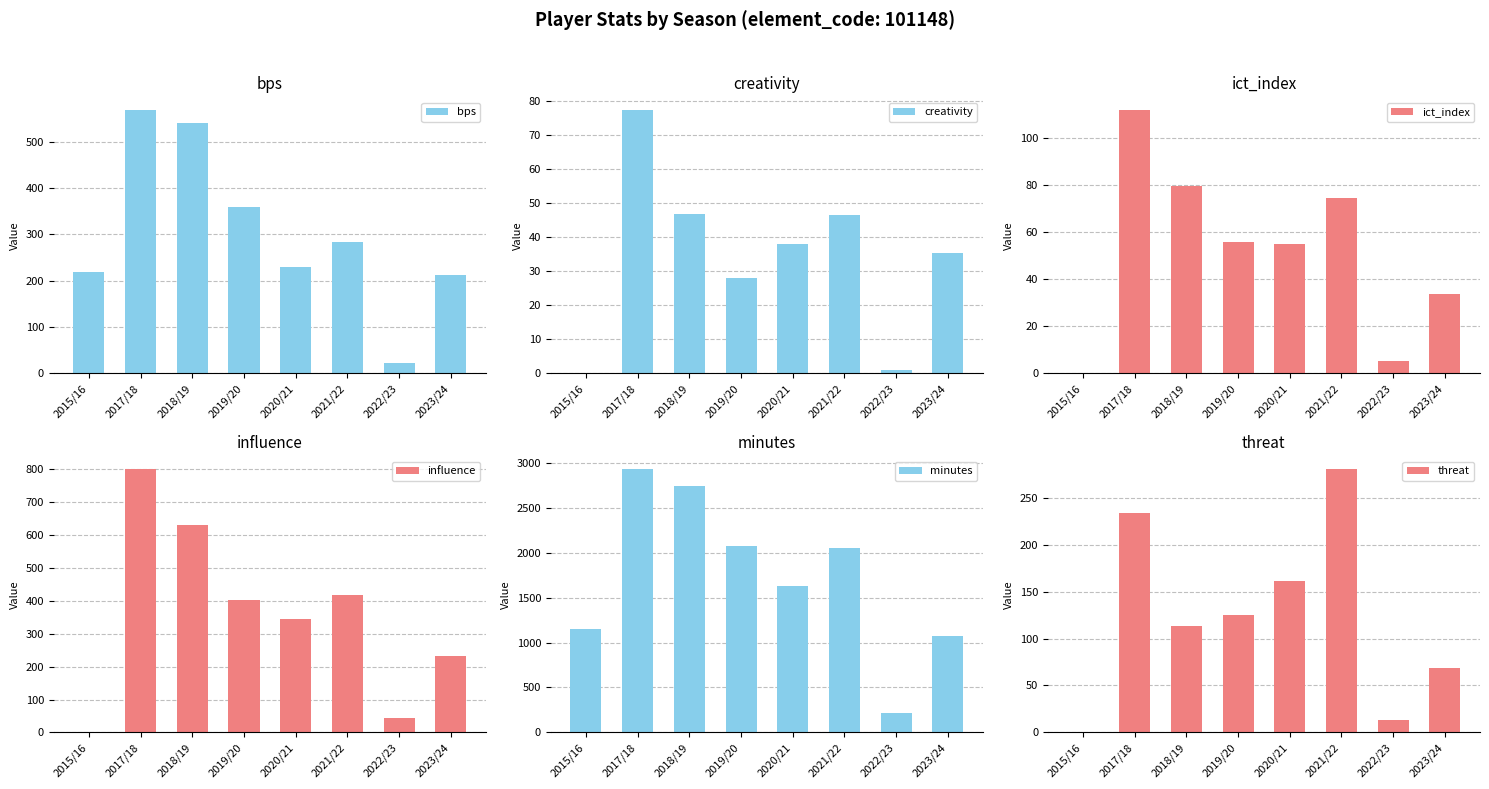

What is the value of the ict_index bar at the 4th from the left?

55.7